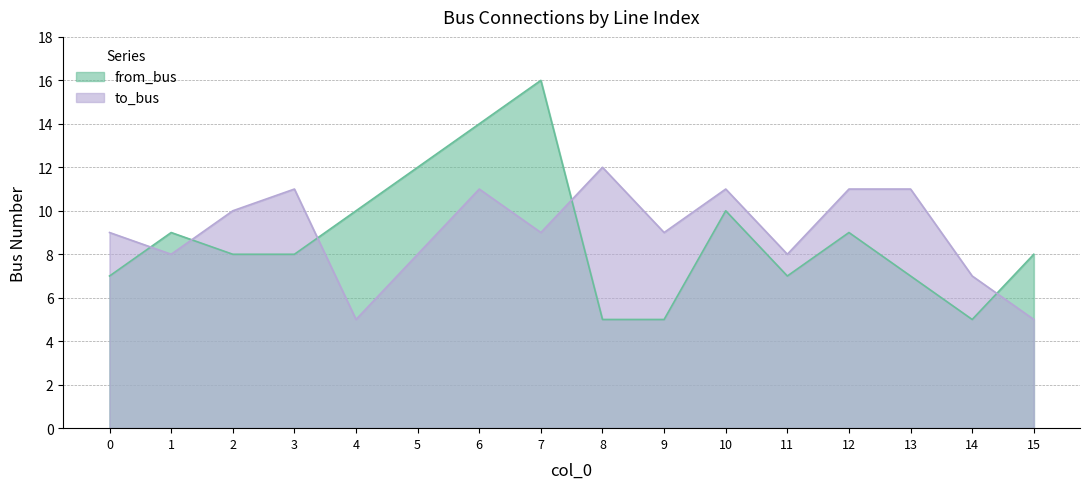

At which label does to_bus reach its minimum?

4